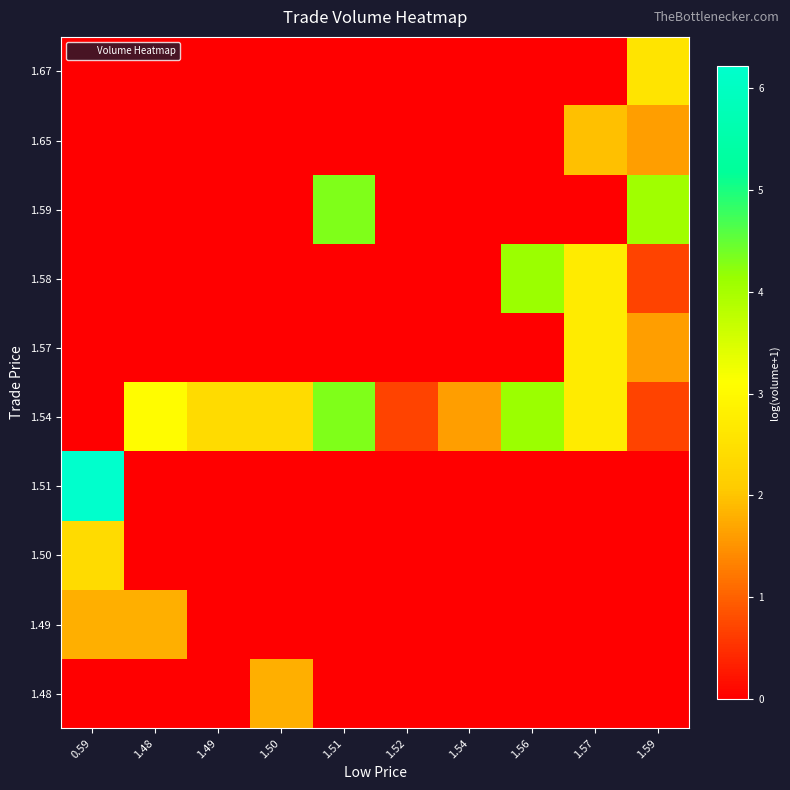

Reading right to left, transcribe all the data shown in this chart.

1.48: 1.59=0.0	1.57=0.0	1.56=0.0	1.54=0.0	1.52=0.0	1.51=0.0	1.50=1.8	1.49=0.0	1.48=0.0	0.59=0.0
1.49: 1.59=0.0	1.57=0.0	1.56=0.0	1.54=0.0	1.52=0.0	1.51=0.0	1.50=0.0	1.49=0.0	1.48=1.8	0.59=1.8
1.50: 1.59=0.0	1.57=0.0	1.56=0.0	1.54=0.0	1.52=0.0	1.51=0.0	1.50=0.0	1.49=0.0	1.48=0.0	0.59=2.4
1.51: 1.59=0.0	1.57=0.0	1.56=0.0	1.54=0.0	1.52=0.0	1.51=0.0	1.50=0.0	1.49=0.0	1.48=0.0	0.59=6.2
1.54: 1.59=0.7	1.57=2.7	1.56=4.1	1.54=1.6	1.52=0.7	1.51=4.3	1.50=2.4	1.49=2.4	1.48=3.0	0.59=0.0
1.57: 1.59=1.6	1.57=2.7	1.56=0.0	1.54=0.0	1.52=0.0	1.51=0.0	1.50=0.0	1.49=0.0	1.48=0.0	0.59=0.0
1.58: 1.59=0.7	1.57=2.7	1.56=4.1	1.54=0.0	1.52=0.0	1.51=0.0	1.50=0.0	1.49=0.0	1.48=0.0	0.59=0.0
1.59: 1.59=4.1	1.57=0.0	1.56=0.0	1.54=0.0	1.52=0.0	1.51=4.3	1.50=0.0	1.49=0.0	1.48=0.0	0.59=0.0
1.65: 1.59=1.6	1.57=1.9	1.56=0.0	1.54=0.0	1.52=0.0	1.51=0.0	1.50=0.0	1.49=0.0	1.48=0.0	0.59=0.0
1.67: 1.59=2.6	1.57=0.0	1.56=0.0	1.54=0.0	1.52=0.0	1.51=0.0	1.50=0.0	1.49=0.0	1.48=0.0	0.59=0.0